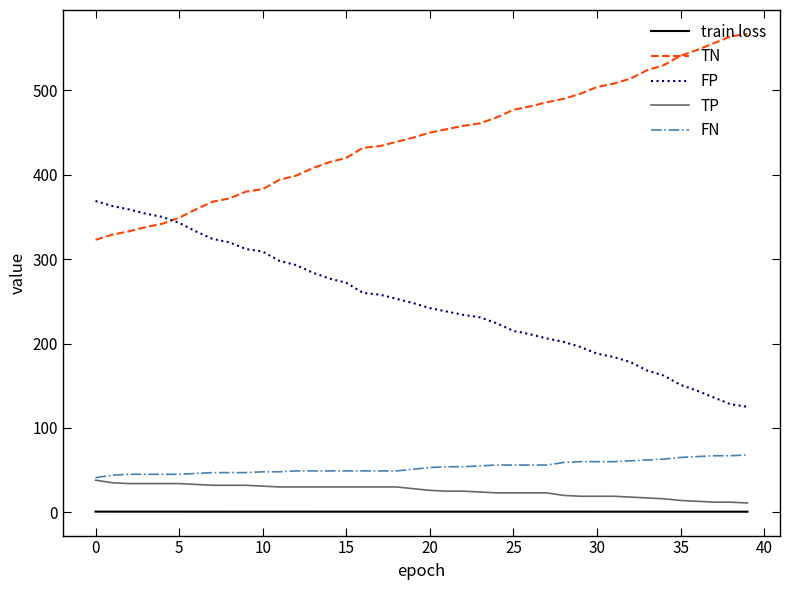

True or false: FN and TN cross at least once.

False